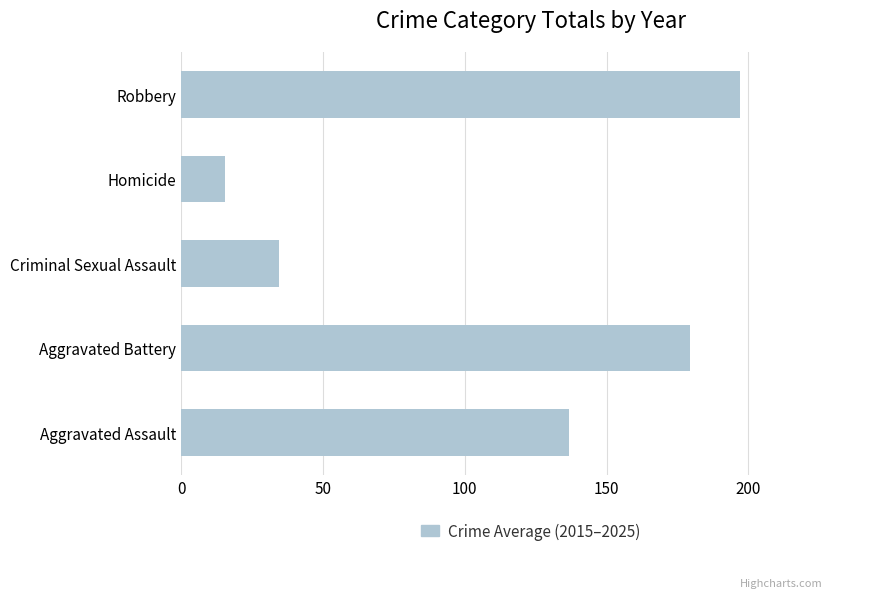

What is the sum of the values at Criminal Sexual Assault and Aggravated Assault?

171.1